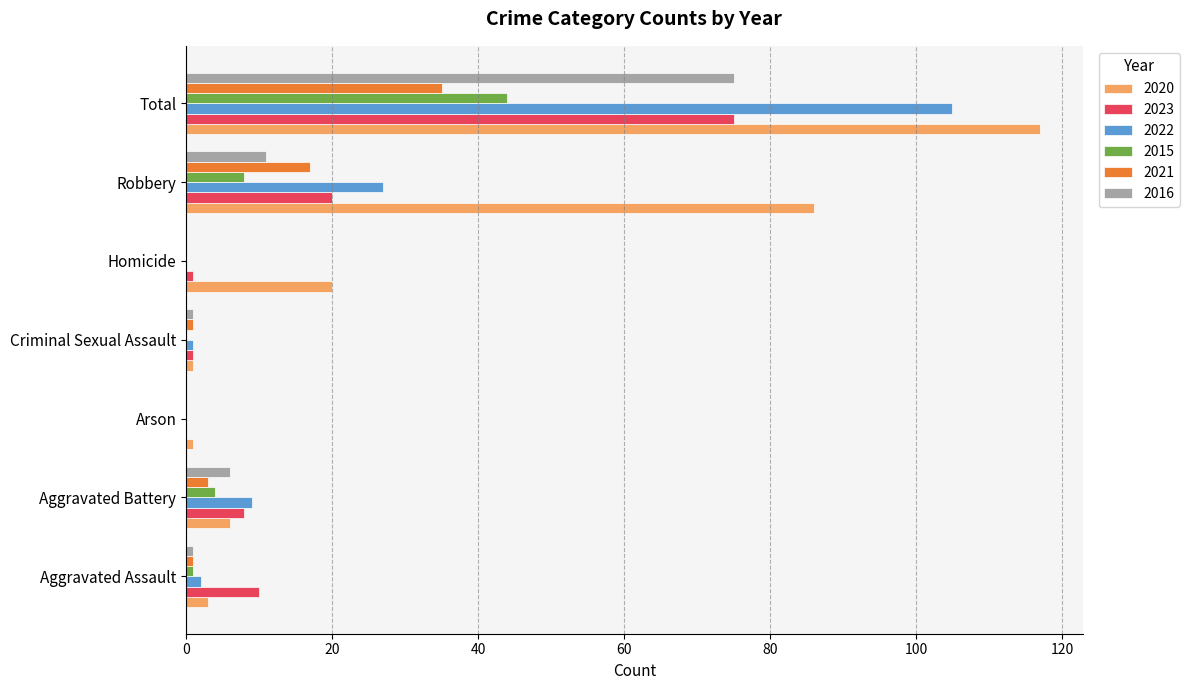

The value of 2020 at Total is 117. True or false?

True